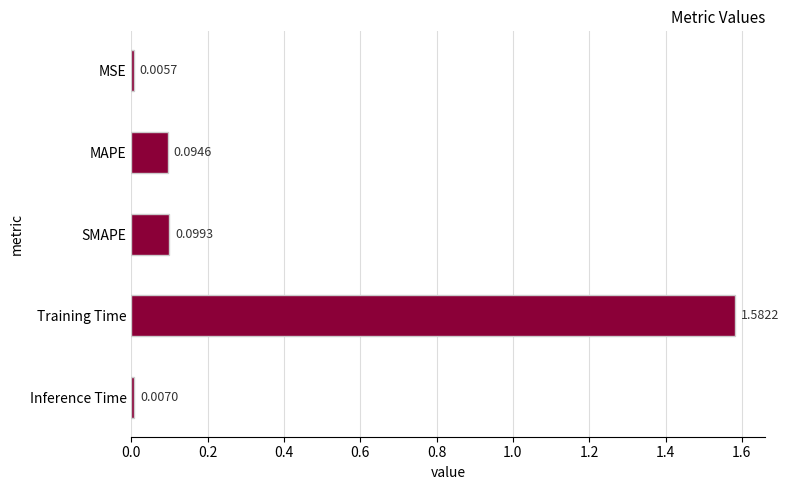

List the labels in order of value, largest first.

Training Time, SMAPE, MAPE, Inference Time, MSE